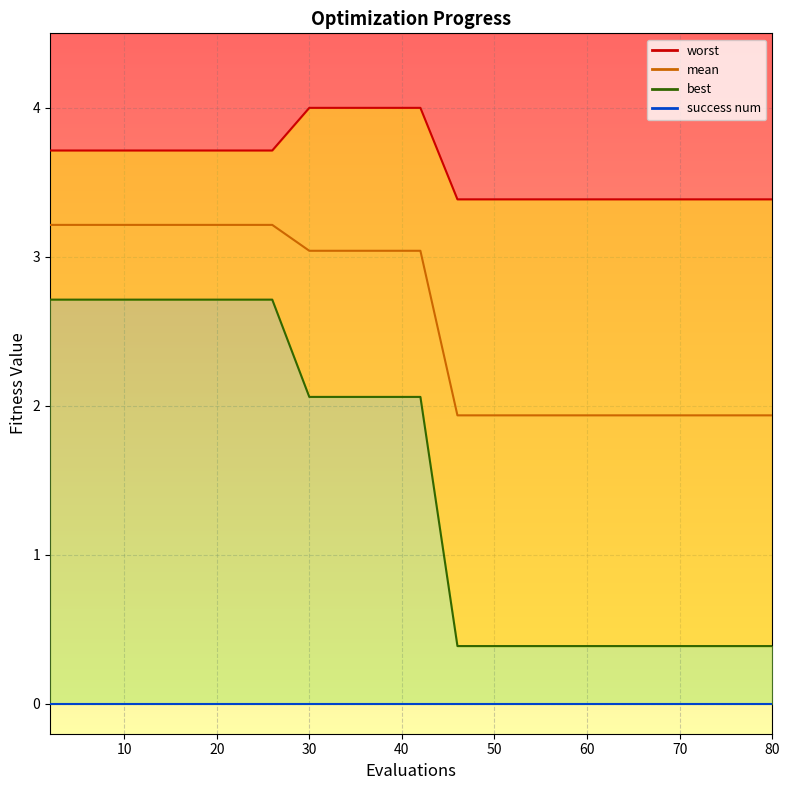

What is the average value of the worst series?

3.6